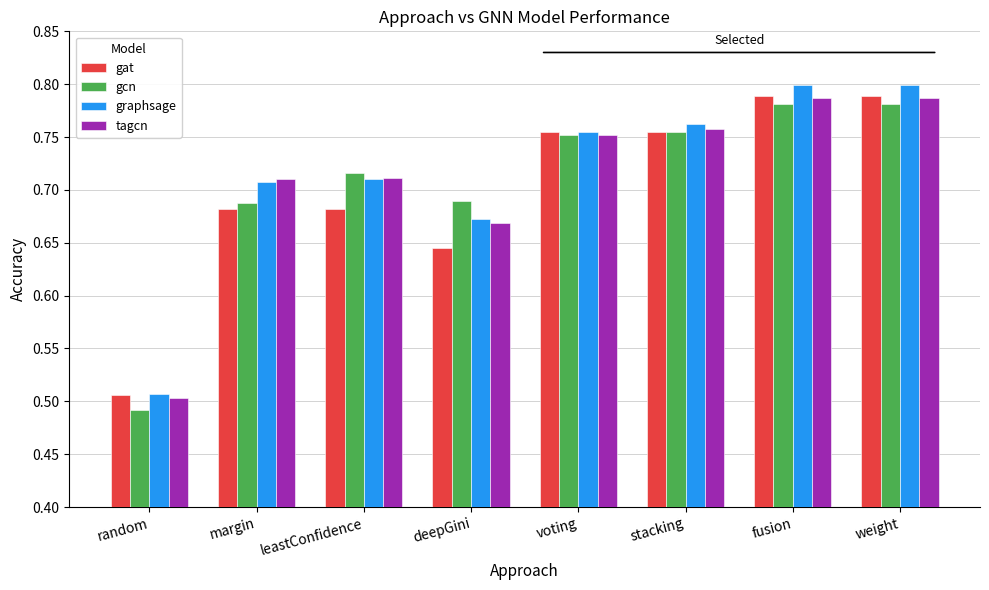

What are all the series names shown in the legend?

gat, gcn, graphsage, tagcn